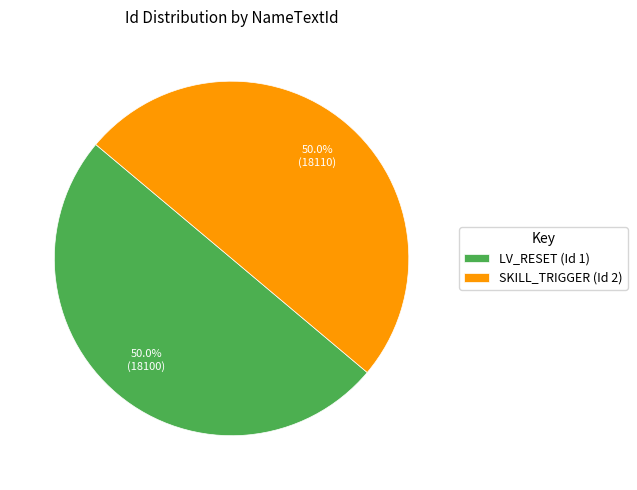

What is the ratio of the value at LV_RESET (Id 1) to the value at SKILL_TRIGGER (Id 2)?

1.0